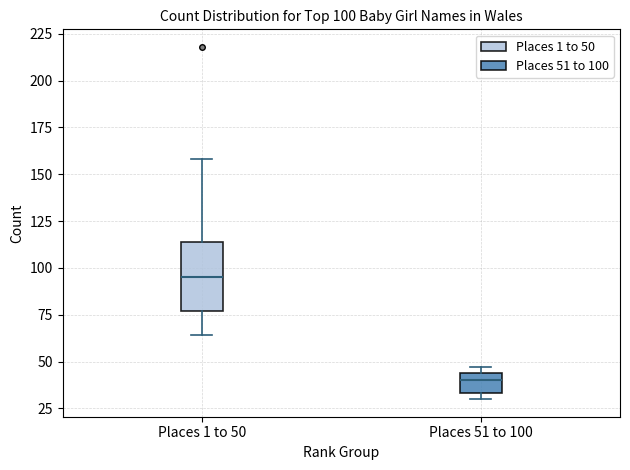

Which box's median line is the lowest?

Places 51 to 100